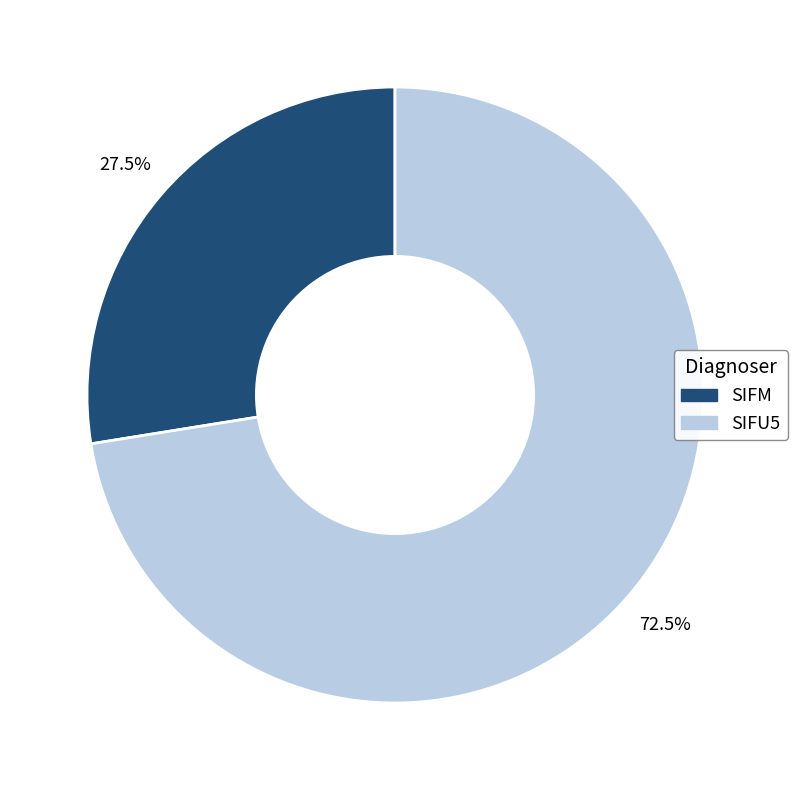

Is it true that SIFM is 38% of the pie?

False